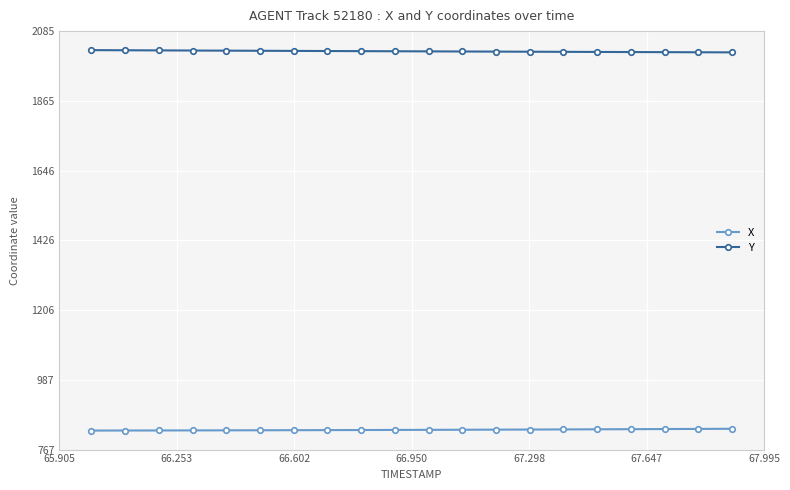

What is the smallest value displayed?

827.1